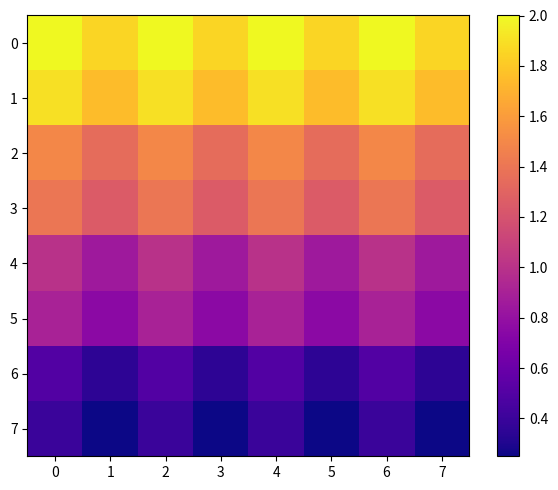

What is the total value across all series at 3?

8.4